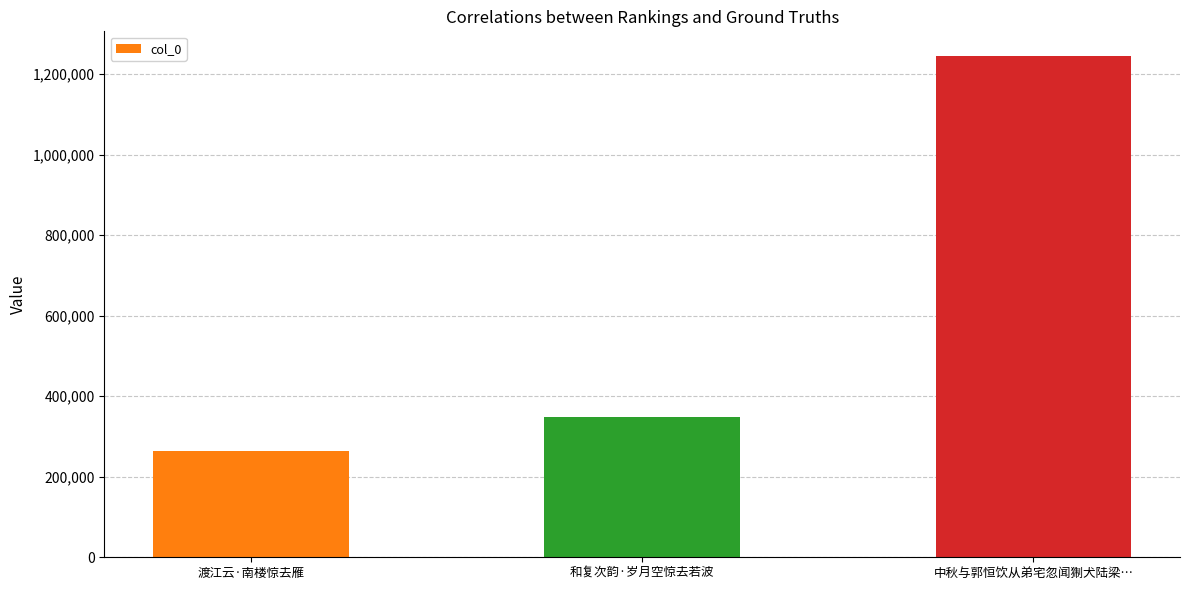

Approximately how many times larger is the value at 中秋与郭恒饮从弟宅忽闻猘犬陆梁… compared to 和复次韵·岁月空惊去若波?

3.6